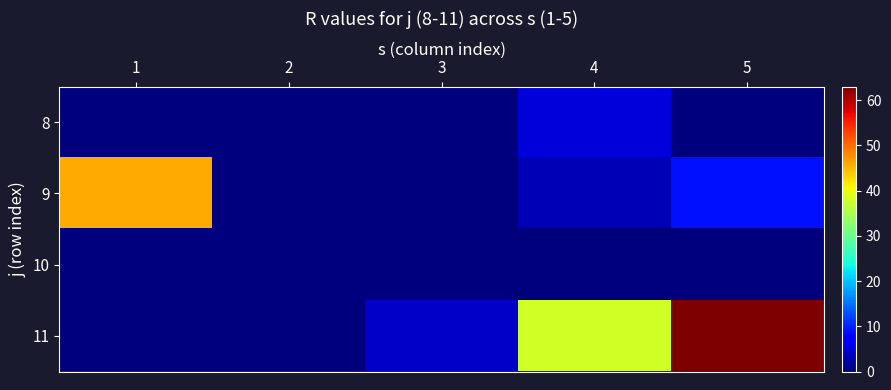

Reading left to right, transcribe all the data shown in this chart.

8: 1=0	2=0	3=0	4=5	5=0
9: 1=46	2=0	3=0	4=3	5=9
10: 1=0	2=0	3=0	4=0	5=0
11: 1=0	2=0	3=4	4=38	5=63